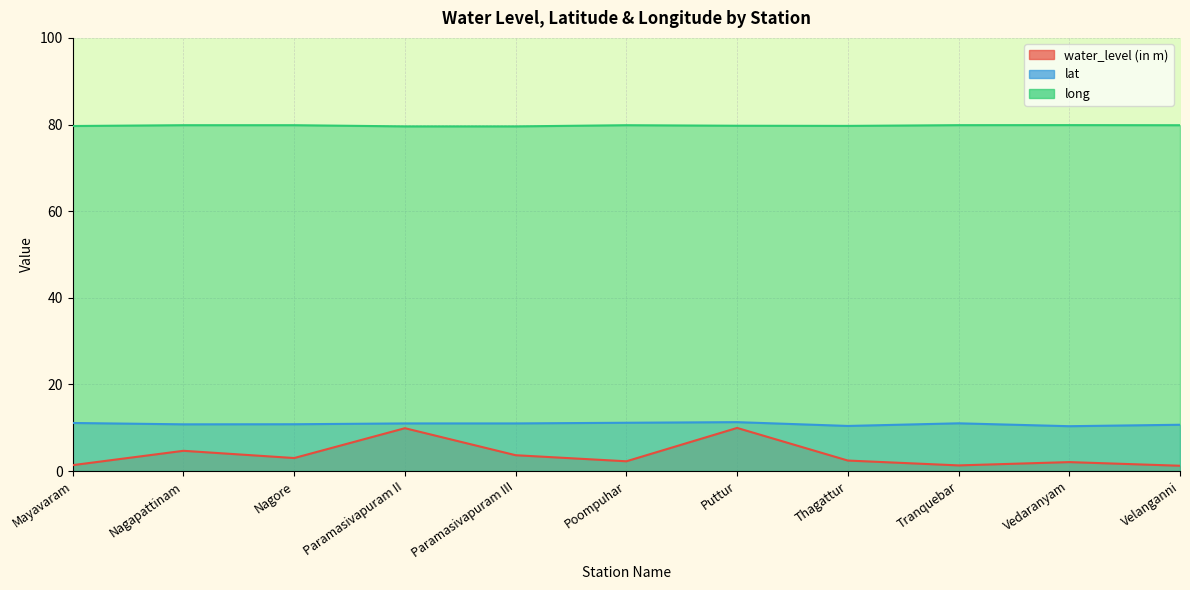

Where is long nearest to the value 79?

Paramasivapuram III